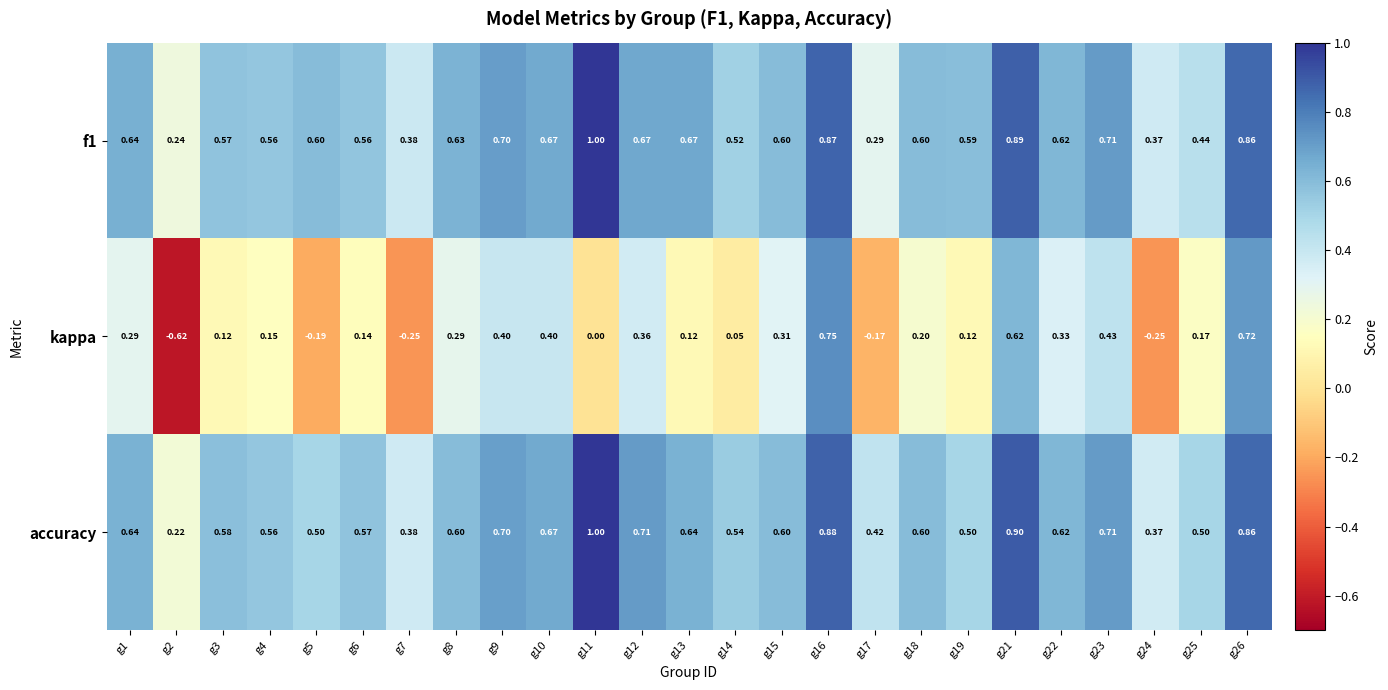

Is the value of f1 at g10 greater than the value of kappa at g12?

Yes